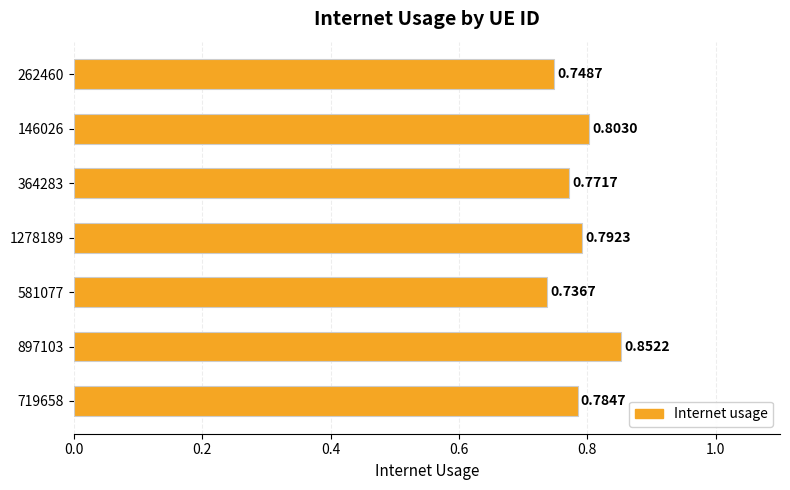

List the labels in order of value, smallest first.

581077, 262460, 364283, 719658, 1278189, 146026, 897103